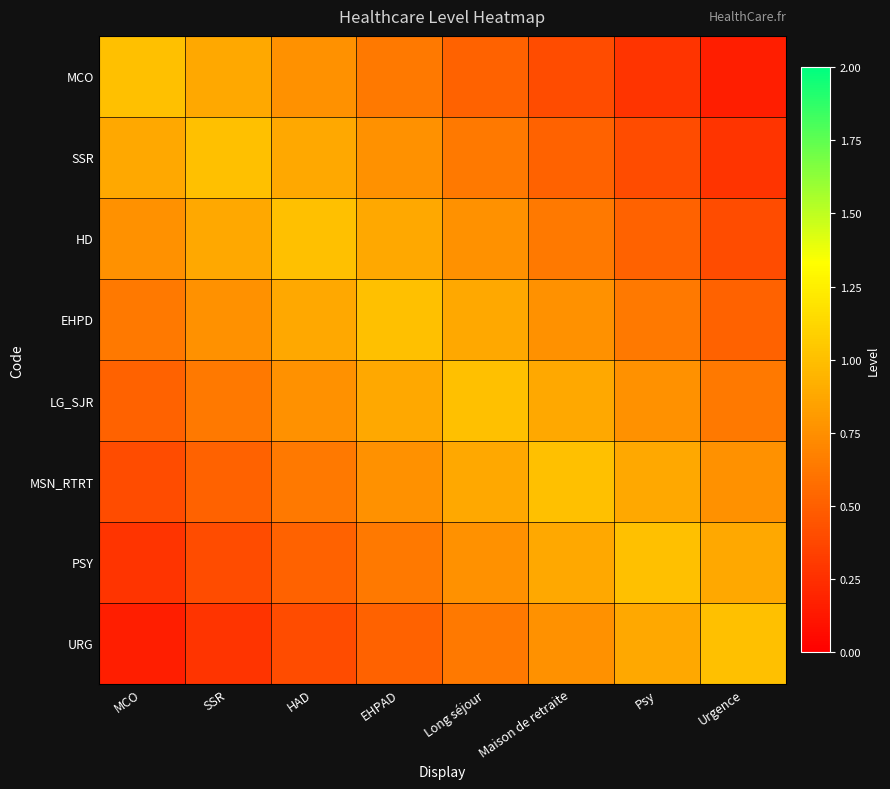

At EHPAD, list the series in order from smallest to largest.

URG, MCO, PSY, SSR, MSN_RTRT, HD, LG_SJR, EHPD